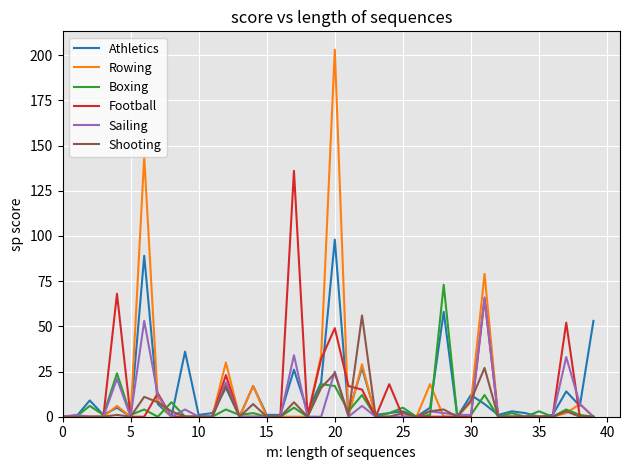

What are all the series names shown in the legend?

Athletics, Rowing, Boxing, Football, Sailing, Shooting